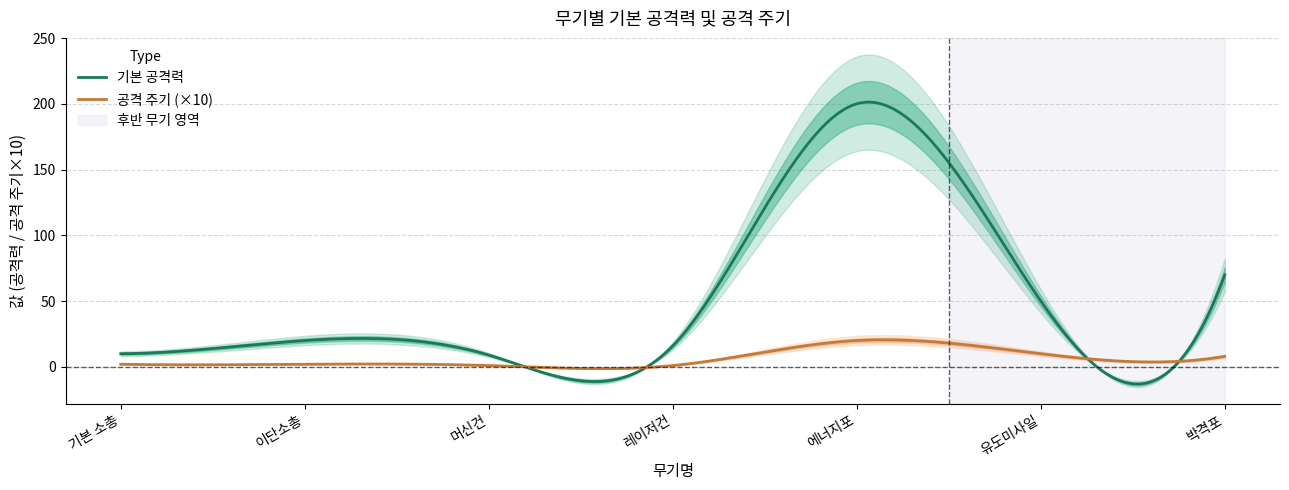

Reading right to left, extract all data points from this chart.

기본 공격력: 70.0	50.0	200.0	16.0	9.0	20.0	10.0
공격 주기: 0.8	1.0	2.0	0.1	0.1	0.2	0.2